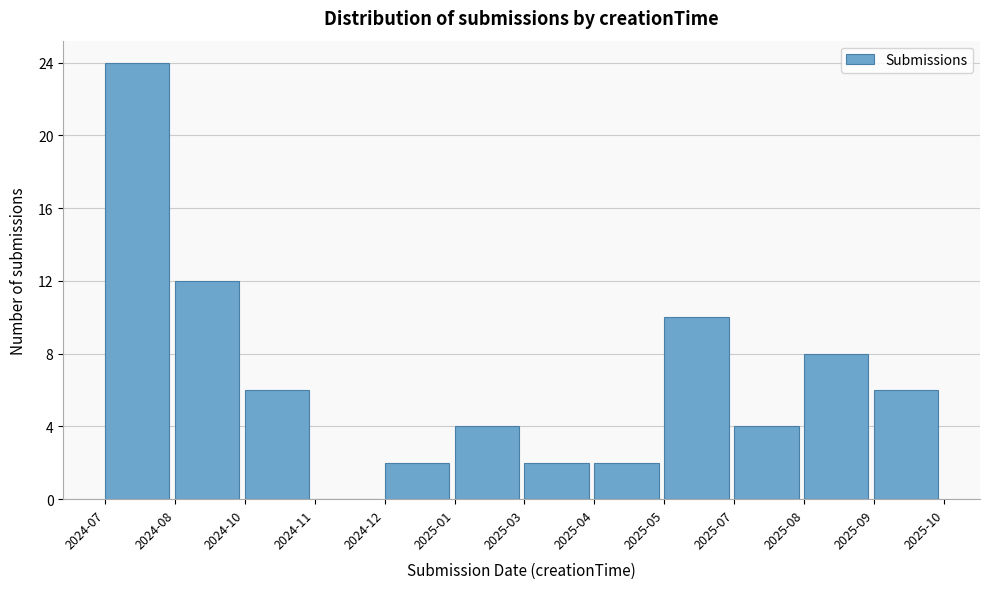

Reading right to left, transcribe all the data shown in this chart.

2025-09=6	2025-08=8	2025-07=4	2025-05=10	2025-04=2	2025-03=2	2025-01=4	2024-12=2	2024-11=0	2024-10=6	2024-08=12	2024-07=24